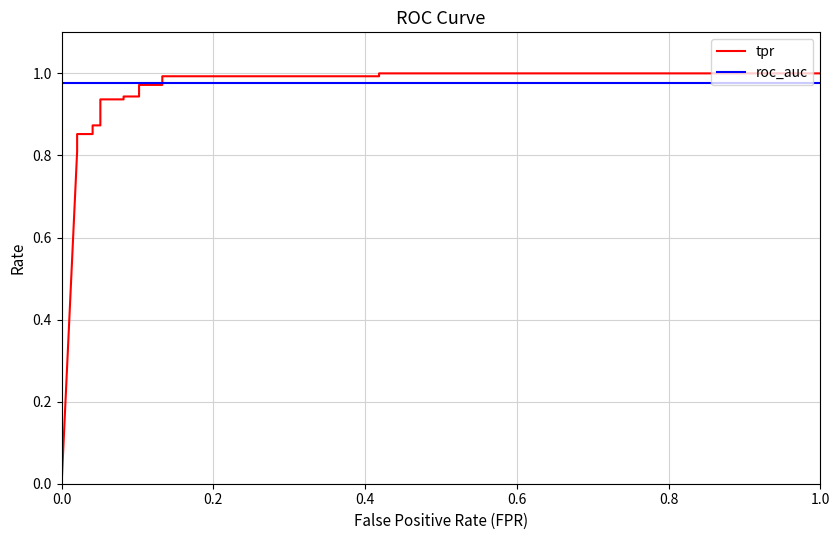

What is the sum of all tpr values?

14.8